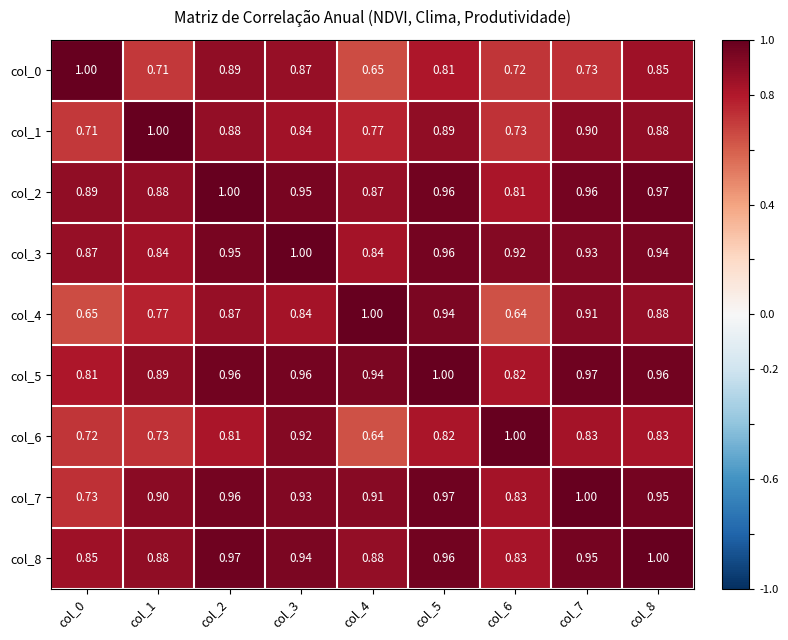

At how many categories does at least one series exceed 0?

9